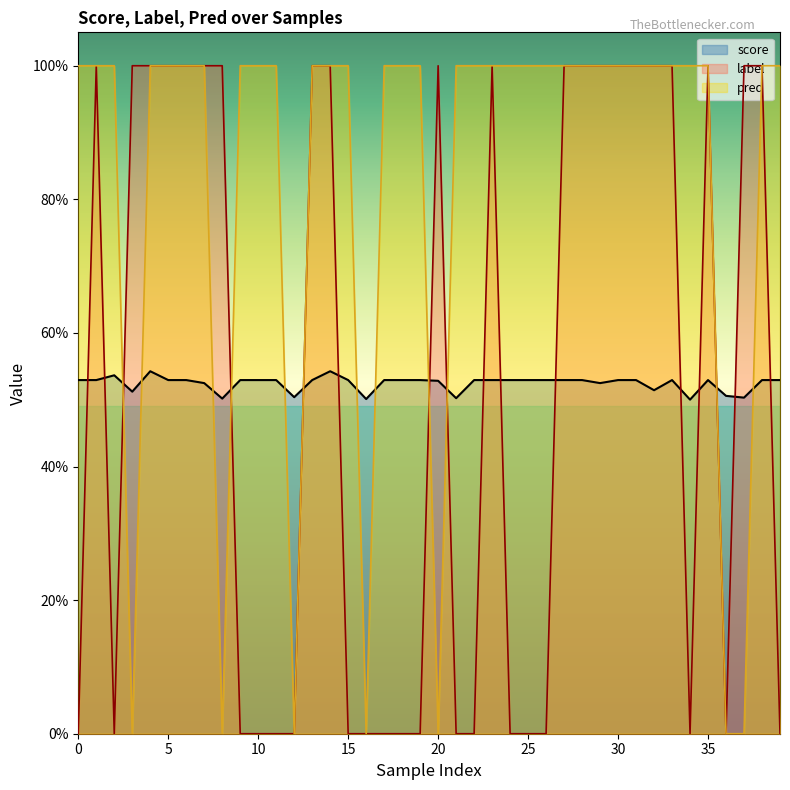

True or false: label and score intersect in this chart.

True